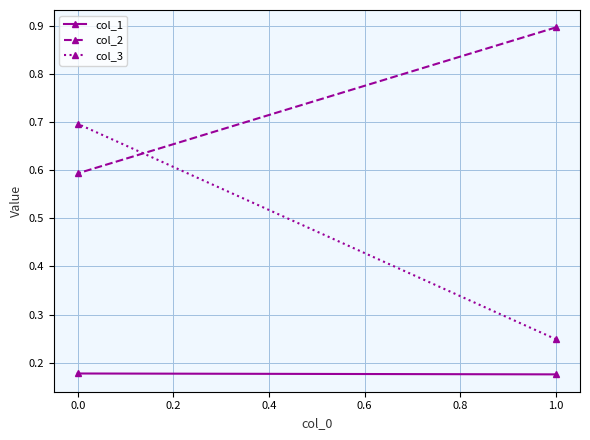

What is the spread (max minus min) of values at 0.0?

0.5